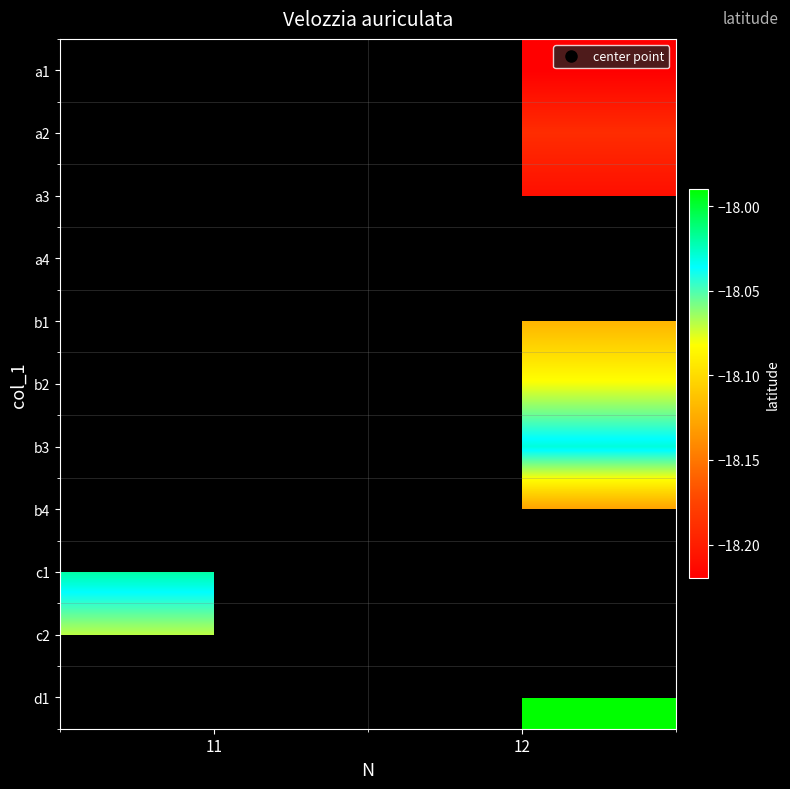

What is the smallest value displayed?

-18.2